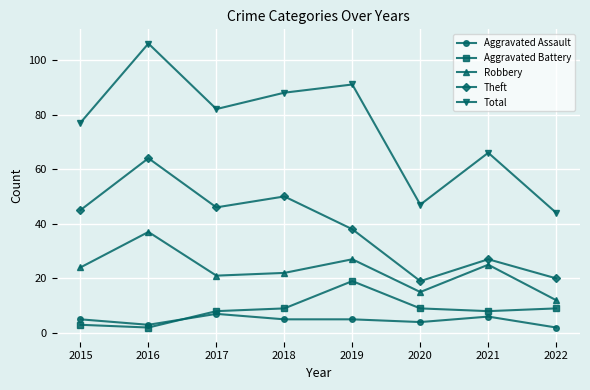

Does the chart have visible grid lines?

Yes